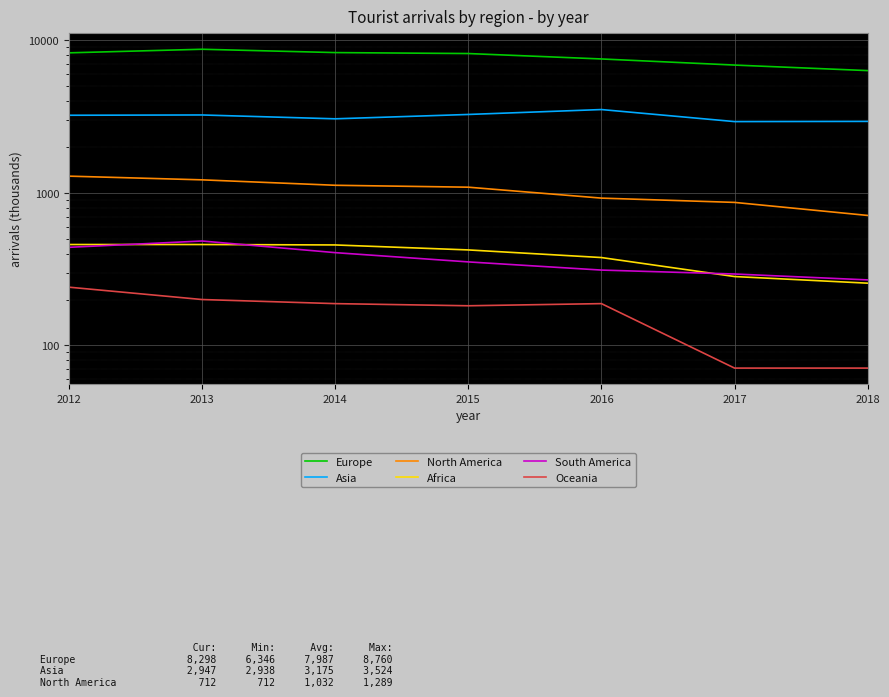

What is the spread (max minus min) of values at 2012?

8057